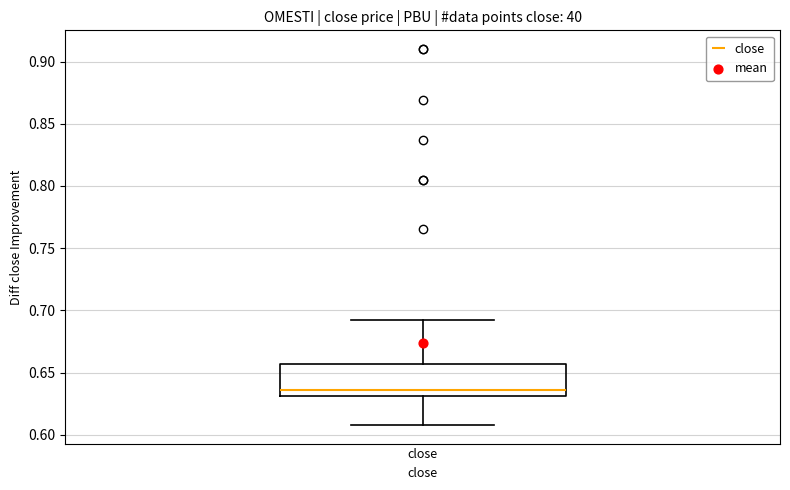

Read this box plot against the y-axis: the position of the median line, the range covered by the box, and the ends of both whiskers. The values are not printed on the chart, so give them approximately, as read against the axis.

median 0.635, box 0.630 to 0.655, whiskers 0.610 to 0.690